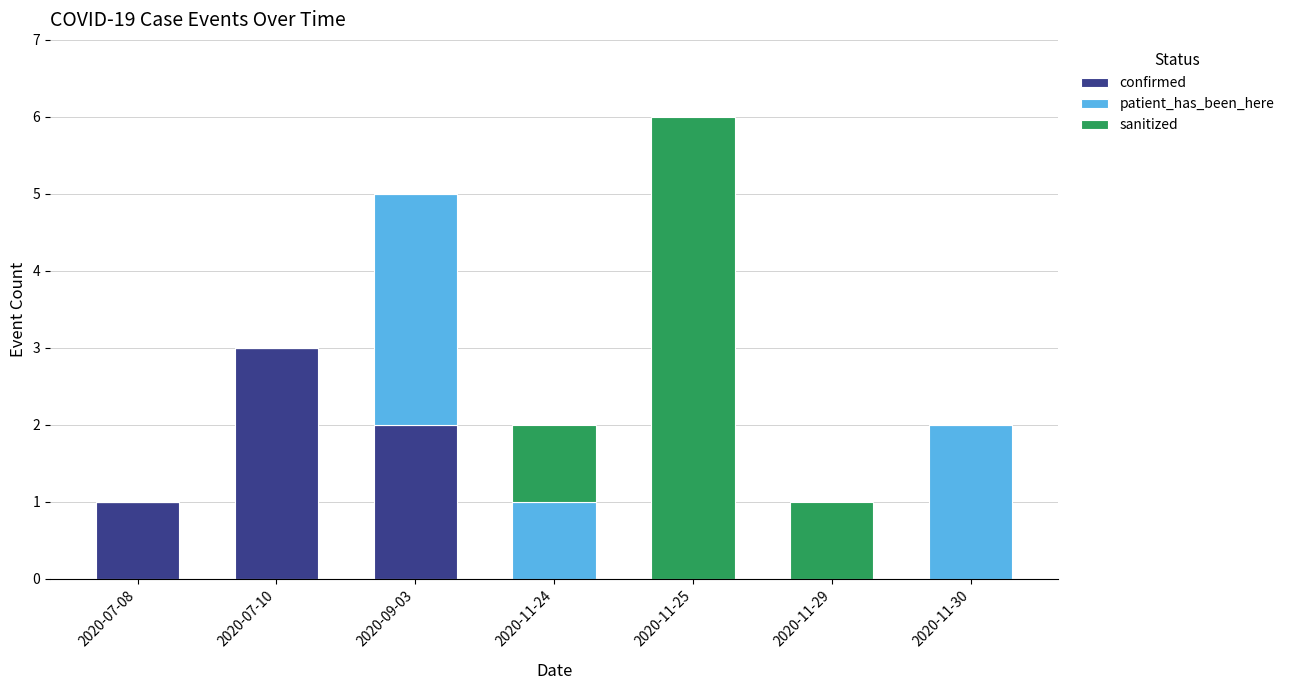

What is the highest value of the confirmed series?

3